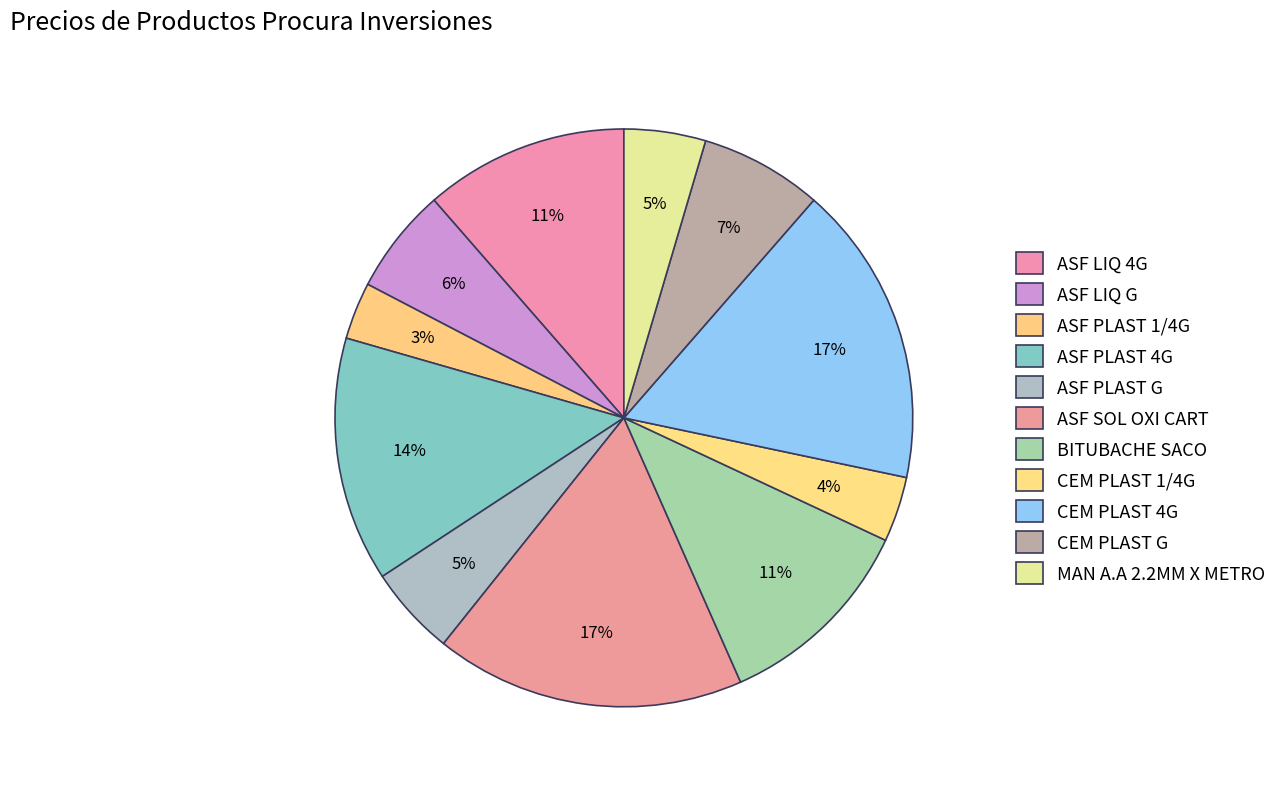

Count the number of slices in the pie.

11